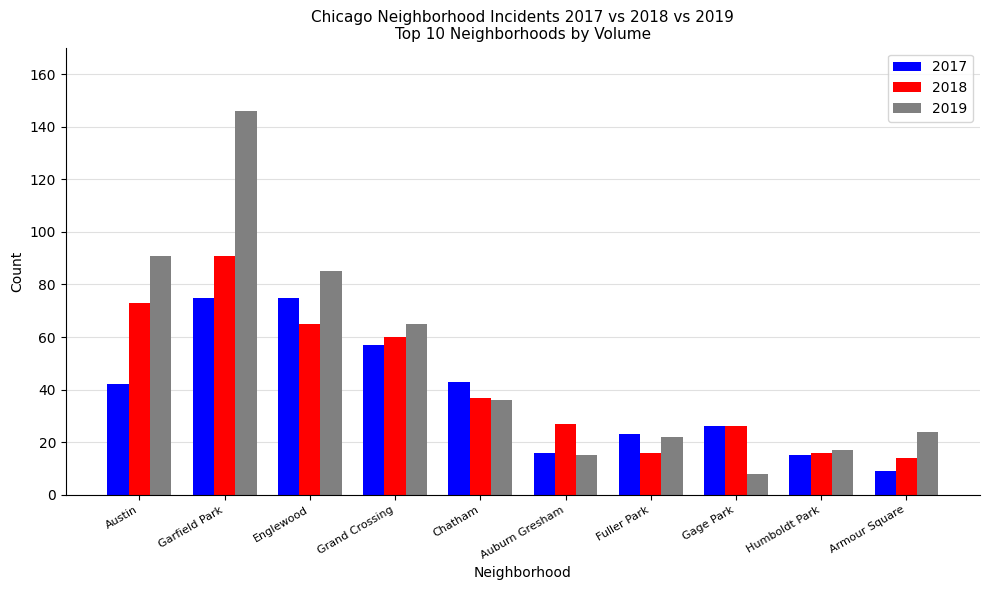

How many groups of bars are there?

10